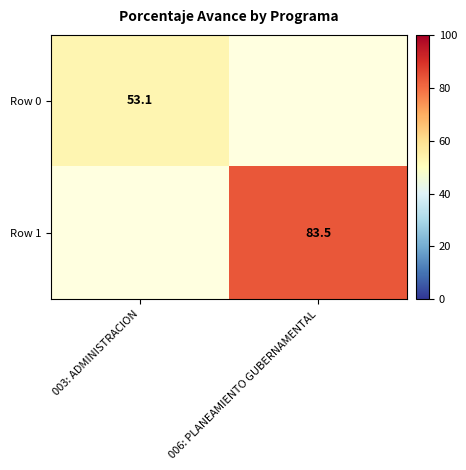

Is it true that Row 1 equals 49.9 at 006: PLANEAMIENTO GUBERNAMENTAL?

False